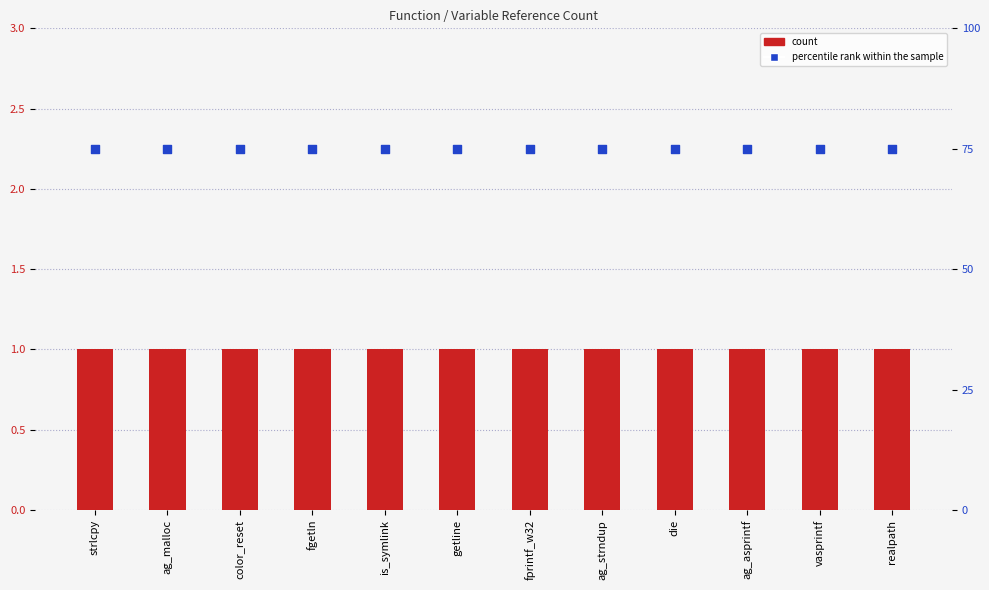

Which series contains the highest Y value?

percentile rank within the sample